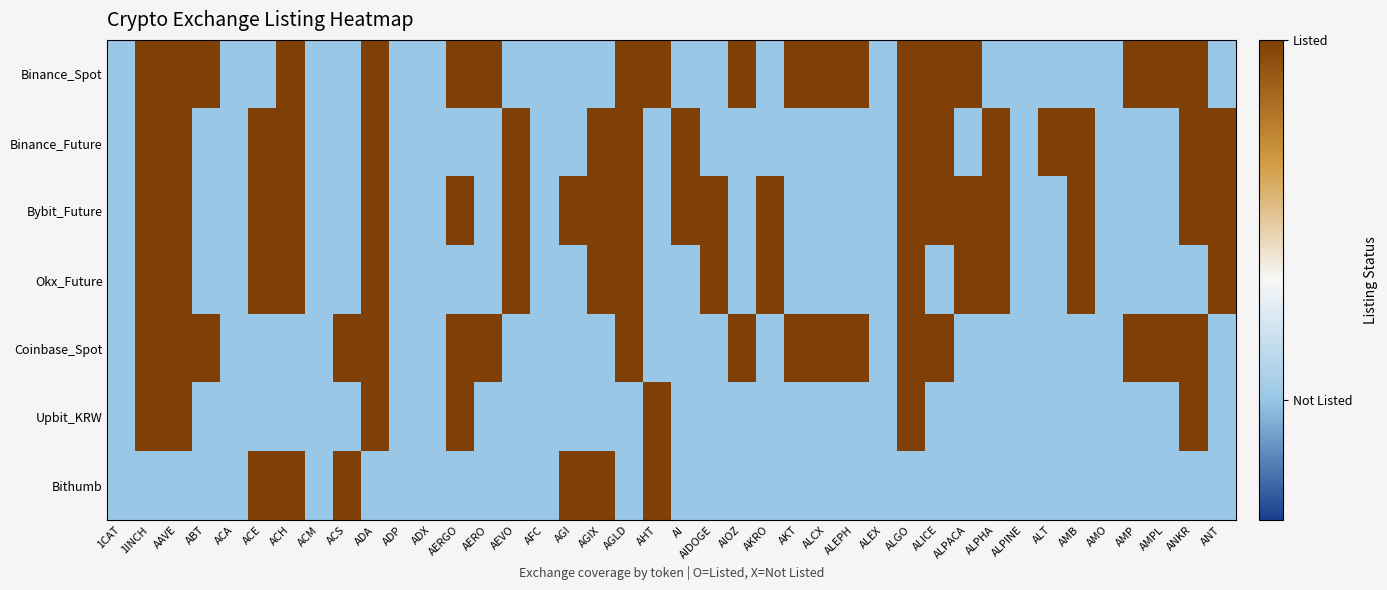

What is the minimum value shown in the chart?

-0.5